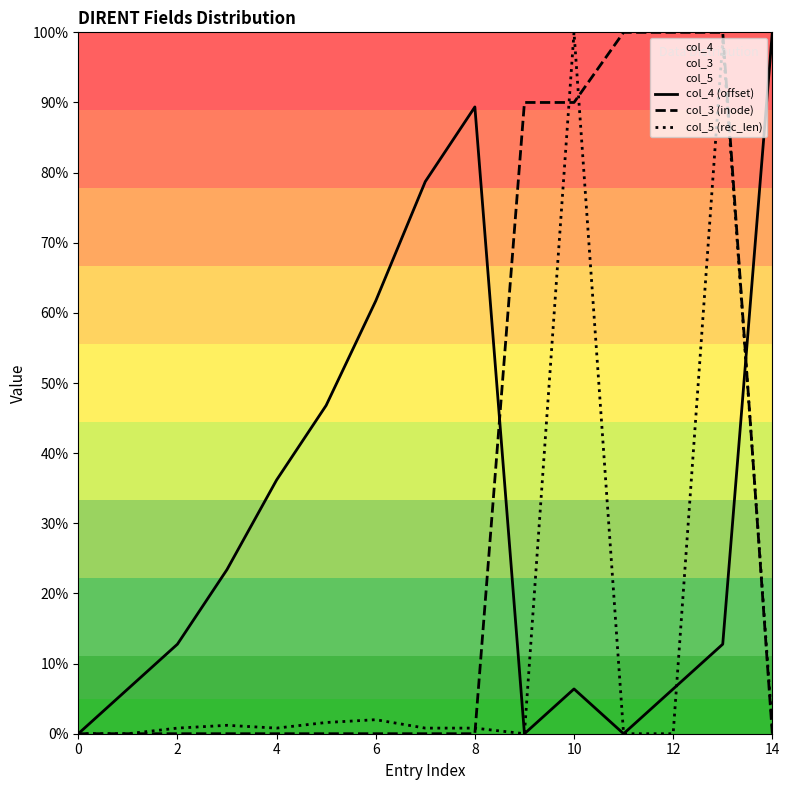

Which series has the largest total across all categories?

col_4 (offset)